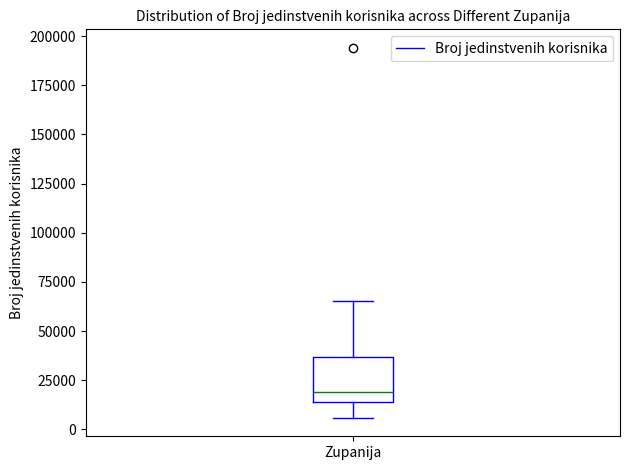

Read this box plot against the y-axis: the position of the median line, the range covered by the box, and the ends of both whiskers. The values are not printed on the chart, so give them approximately, as read against the axis.

median 20000, box 15000 to 35000, whiskers 5000 to 65000